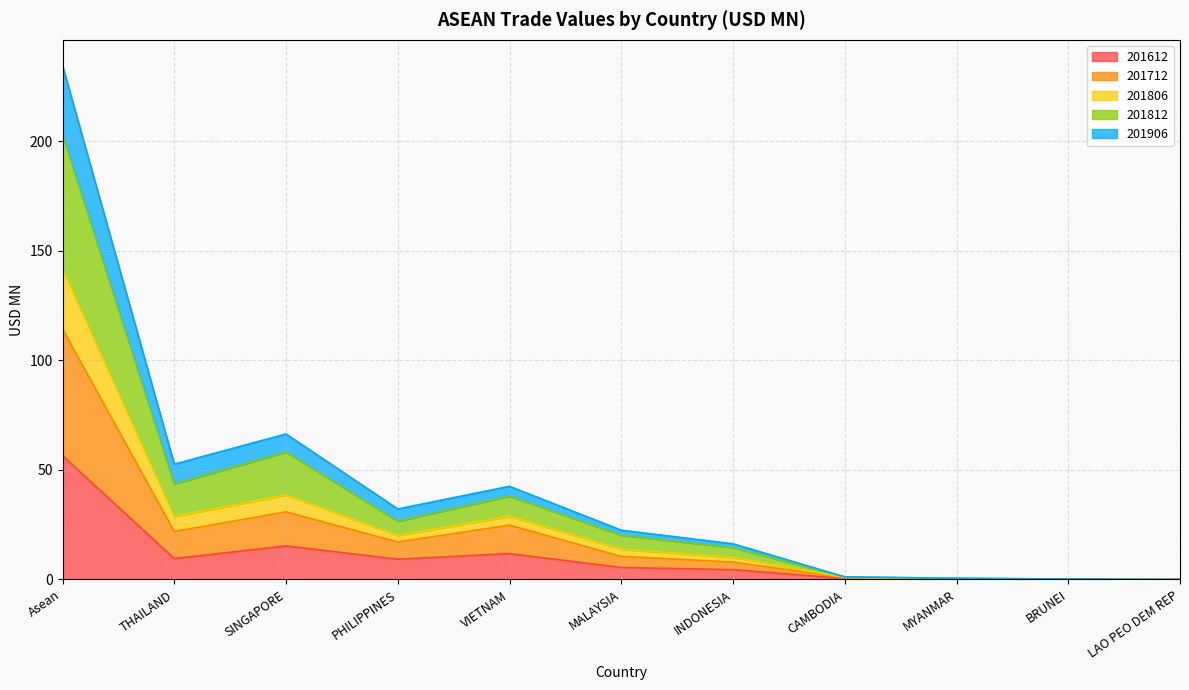

What is the maximum value for 201612?

56.4